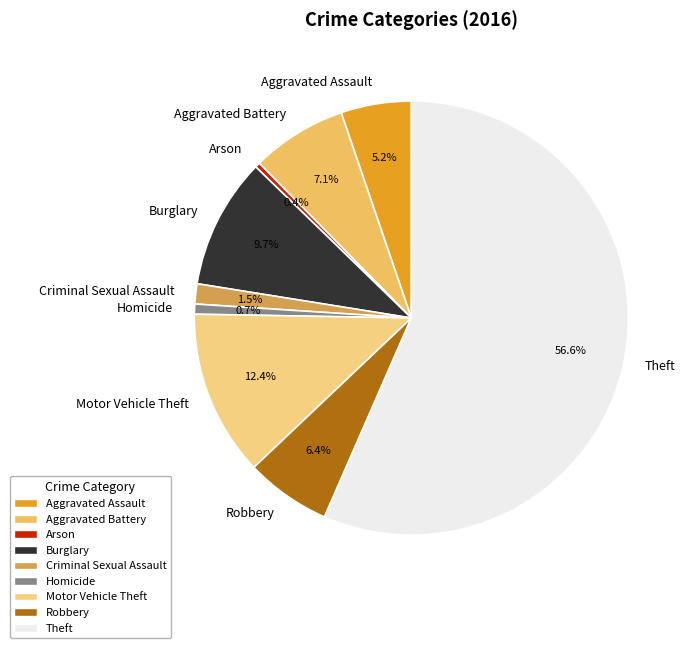

Do Aggravated Battery and Criminal Sexual Assault together represent more than half of the pie?

No